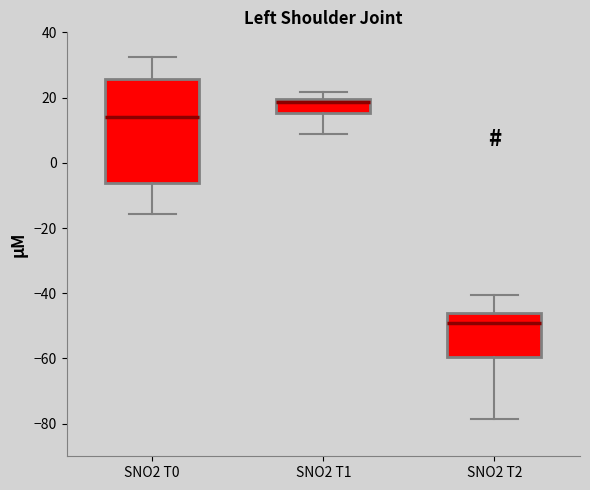

Where is the lower edge of the box for SNO2 T2 on the y-axis? The values are not printed on the chart, so give them approximately, as read against the axis.

-60